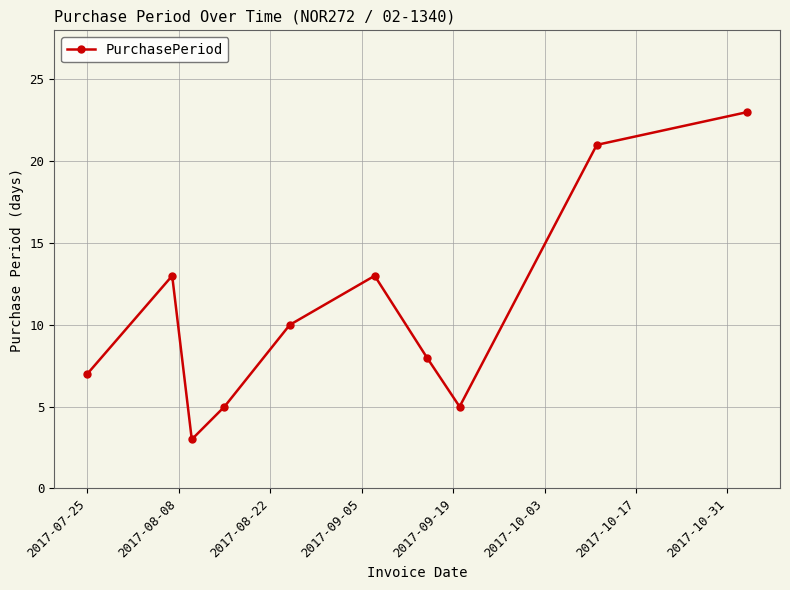

What is the value of the 4th point from the left?

5